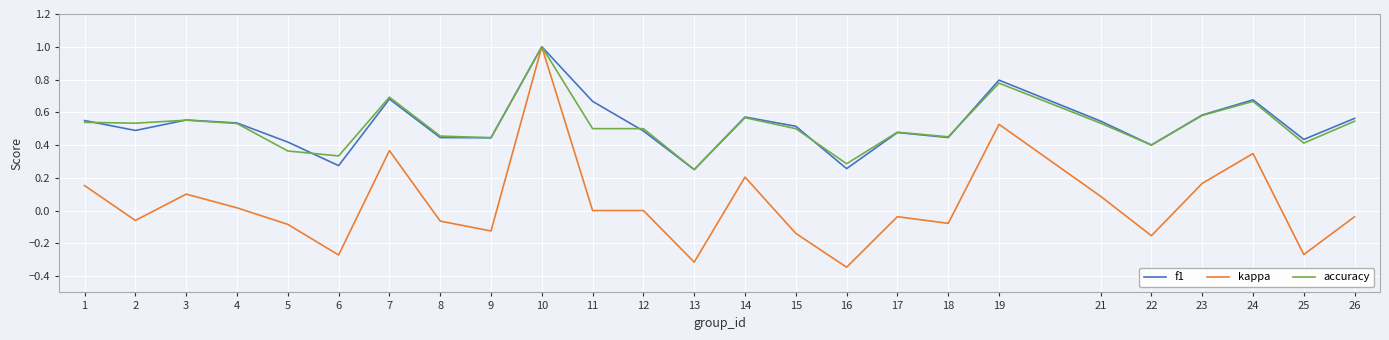

Where is the first local minimum for kappa?

2